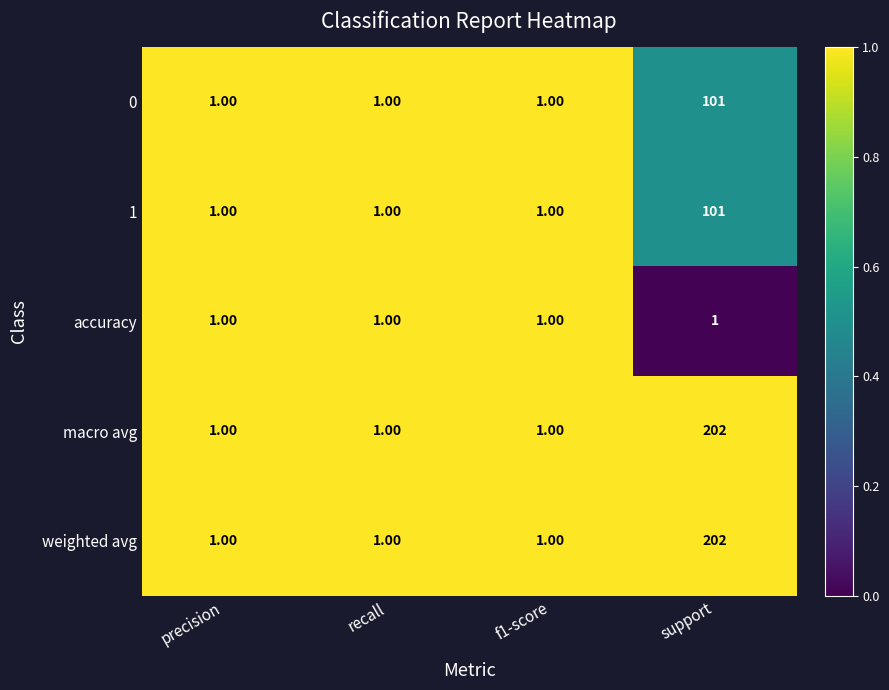

How many distinct data groups are displayed?

5